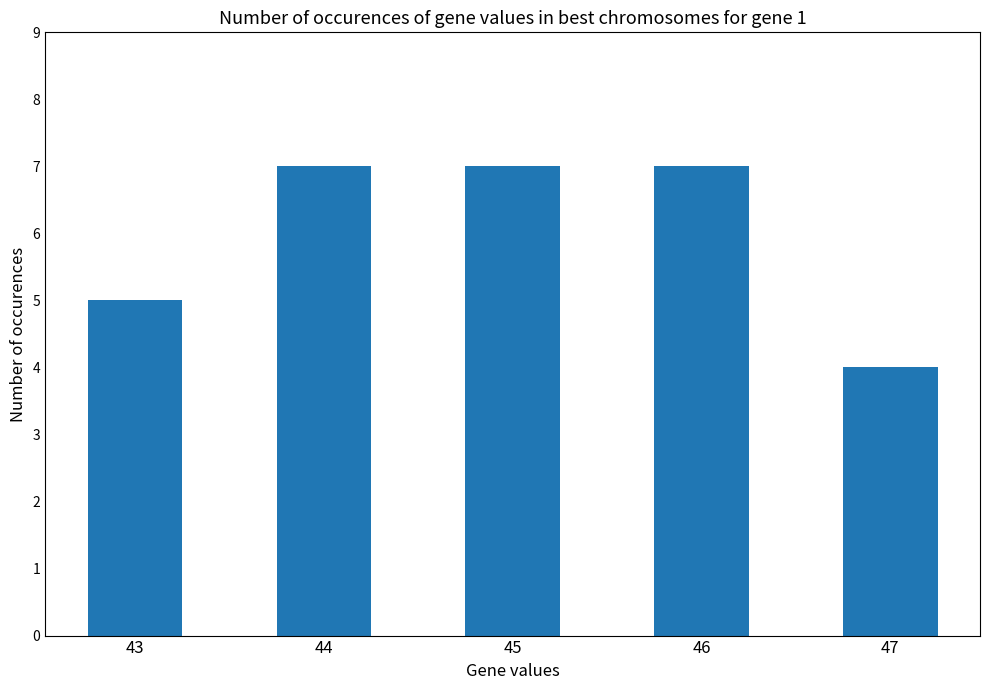

Is it true that the value at 44 is 7?

True